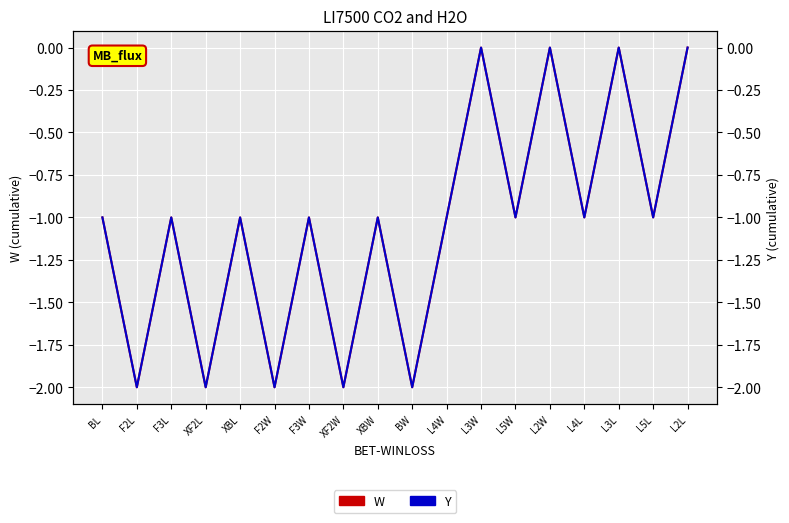

The value of W at F3L is -1. True or false?

True